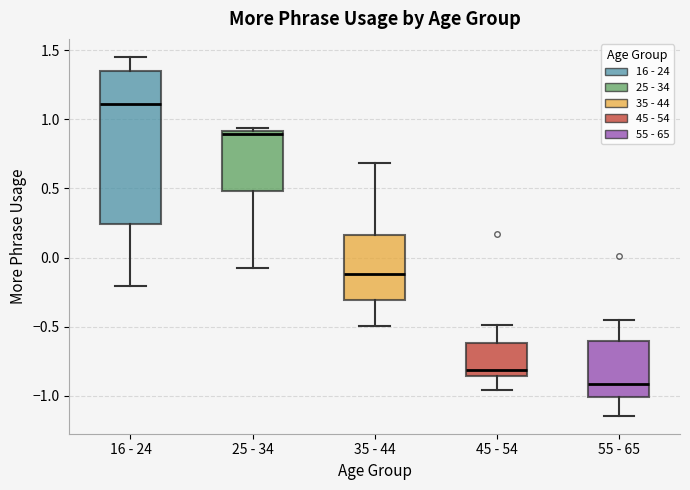

Where does the median line of the box for 16 - 24 sit on the y-axis? The values are not printed on the chart, so give them approximately, as read against the axis.

1.10